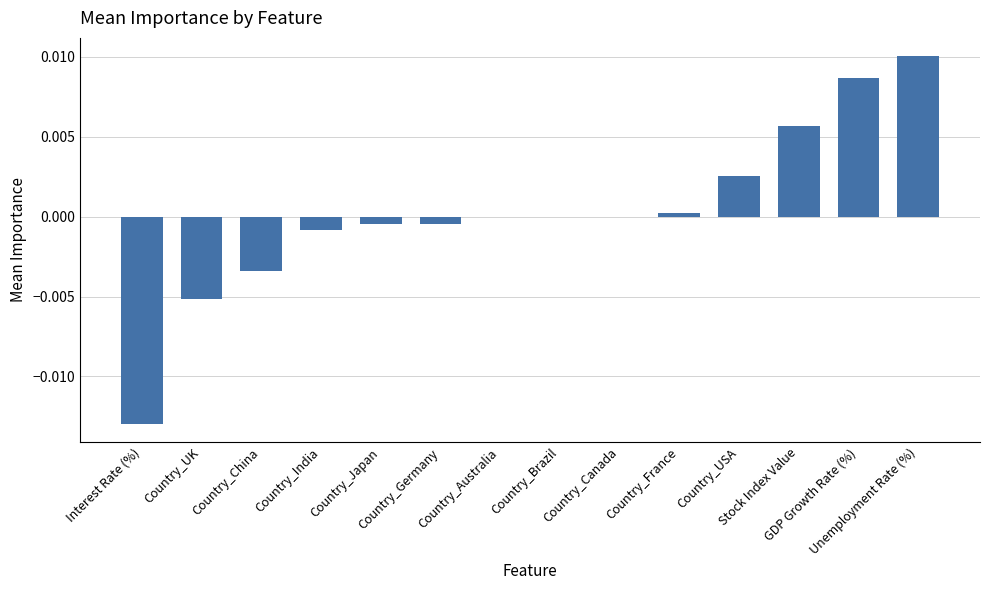

How many distinct data groups are displayed?

1